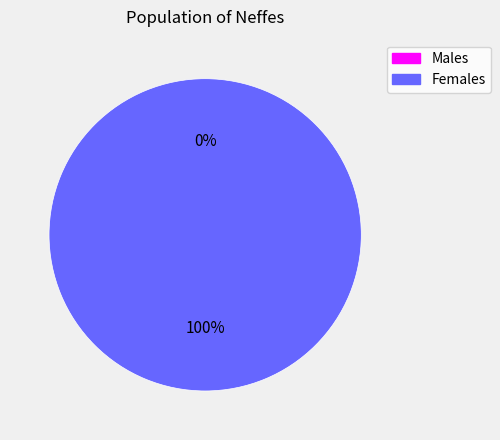

Is there a majority slice in this chart?

Yes